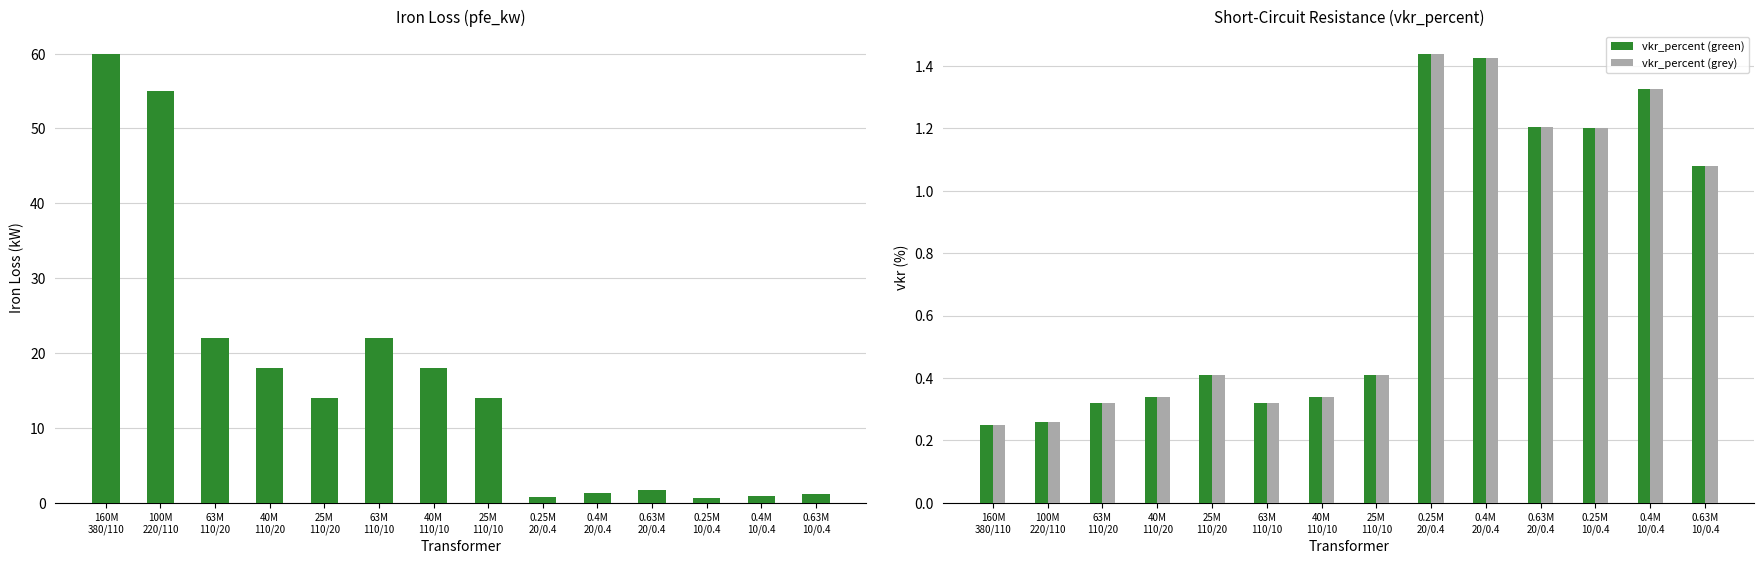

The value of pfe_kw at 0.25M
20/0.4 is 0.8. True or false?

True